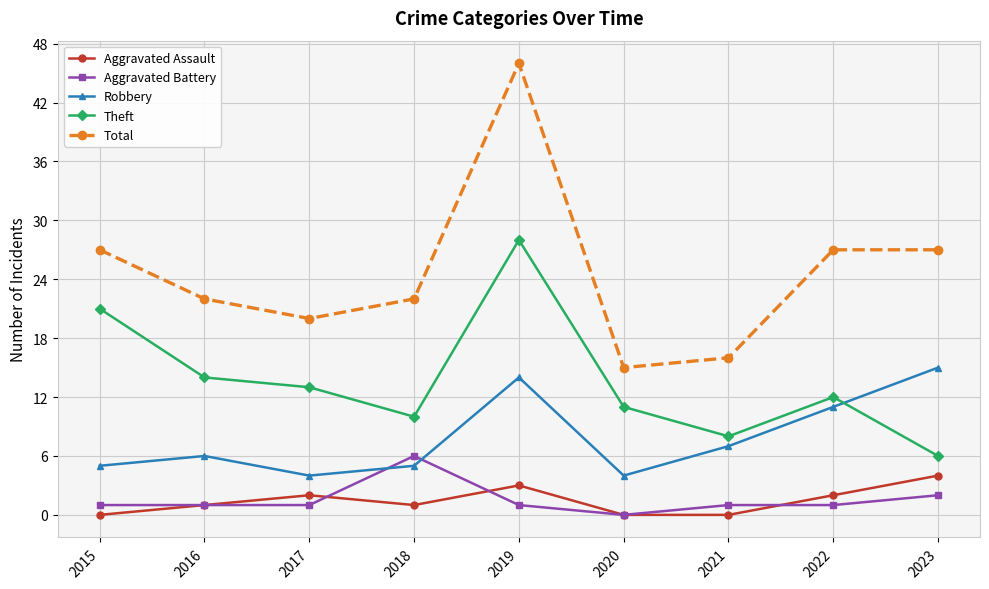

How many interior local valleys does the Total series have?

2